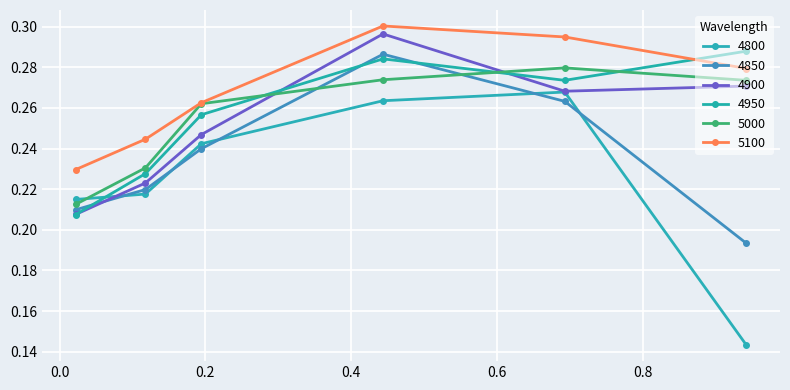

How many lines are shown in the chart?

6